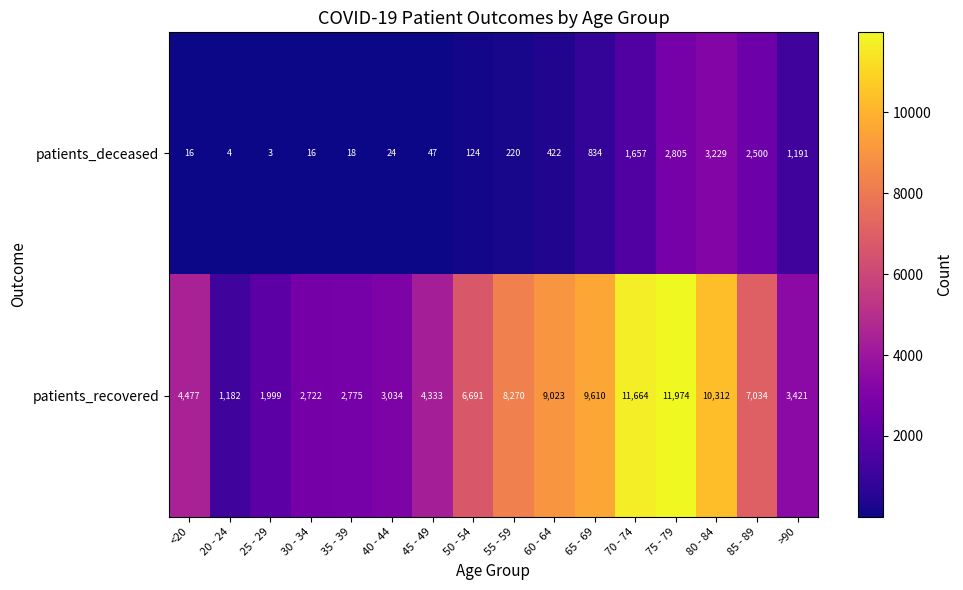

What is the difference between the second highest and second lowest values in the patients_recovered series?

9665